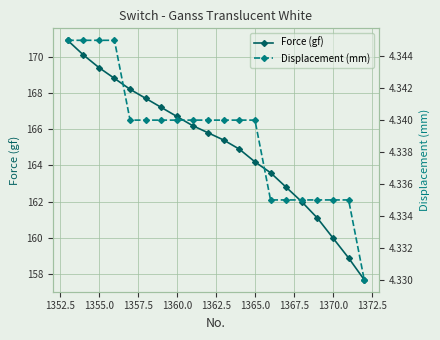

Is it true that Force (gf) equals 85.7 at 1365.0?

False